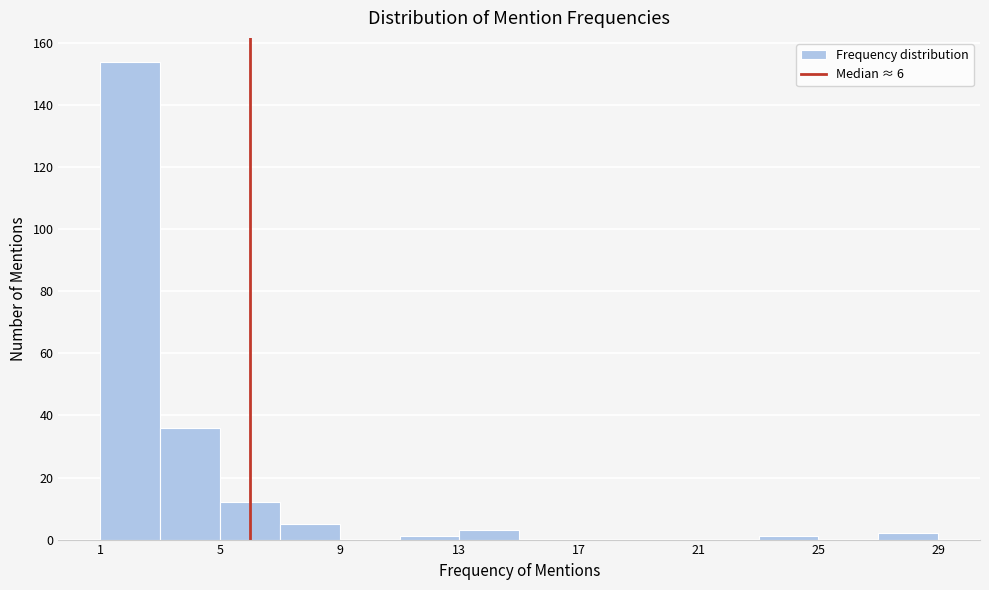

Reading left to right, transcribe this chart: for each bar, give the range it covers on the x-axis and its height. The values are not printed on the chart, so give them approximately, as read against the axis.

1 to 3: 154
3 to 5: 36
5 to 7: 12
7 to 9: 6
9 to 11: 0
11 to 13: under 2
13 to 15: 4
15 to 17: 0
17 to 19: 0
19 to 21: 0
21 to 23: 0
23 to 25: under 2
25 to 27: 0
27 to 29: 2